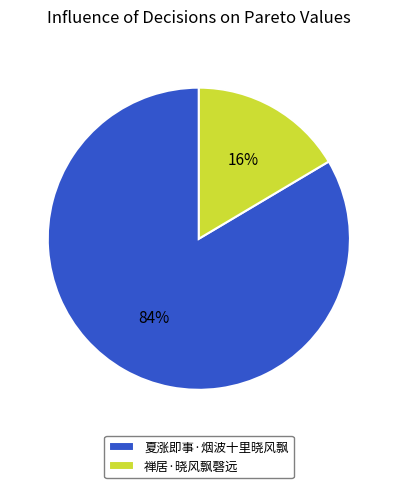

Is it true that 夏涨即事·烟波十里晓风飘 is 97% of the pie?

False